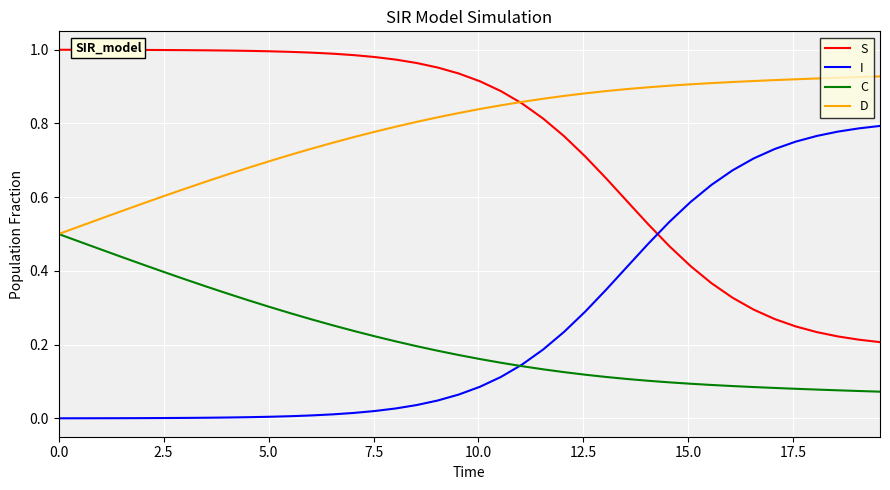

True or false: C and S intersect in this chart.

False